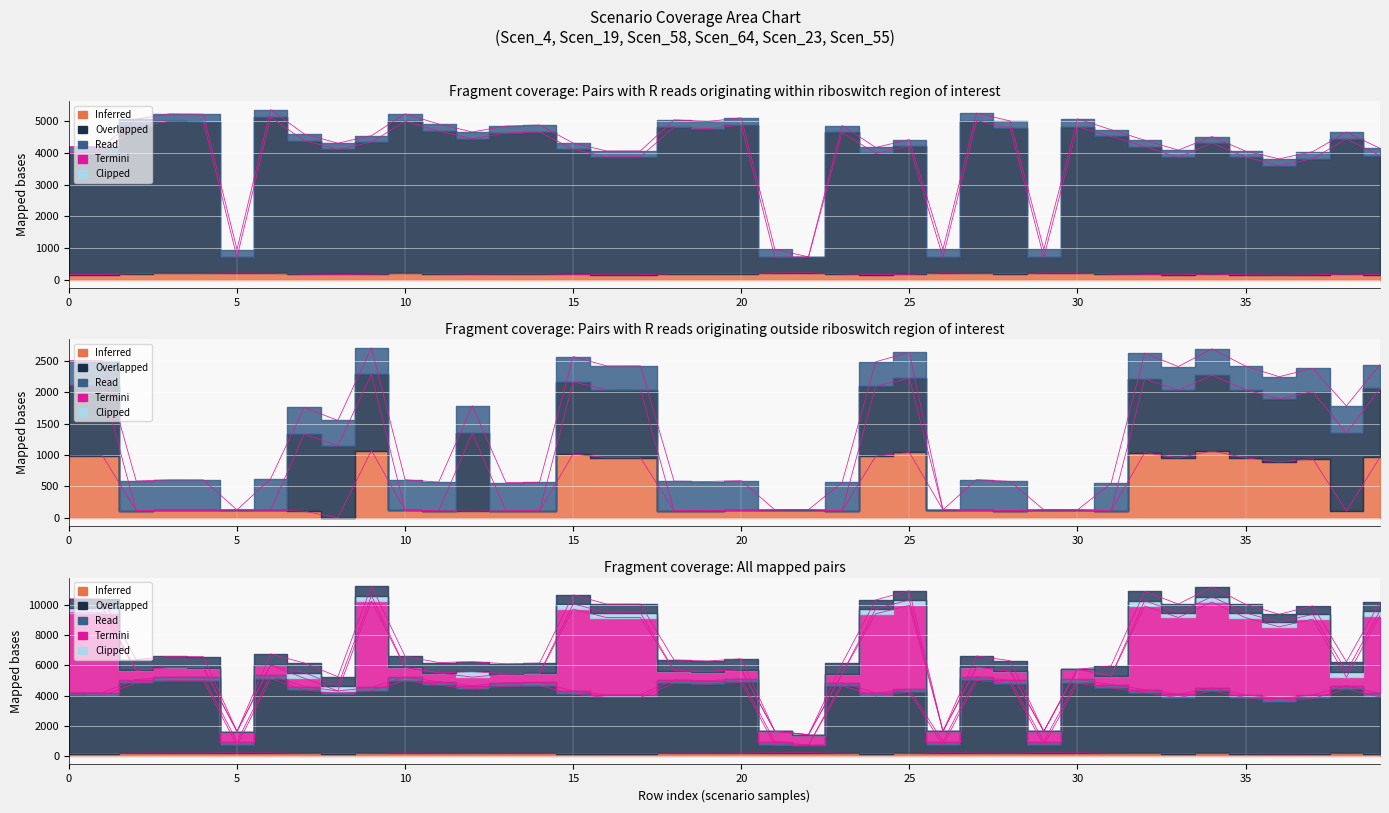

What is the lowest value of the Scen_4 series?

141.3